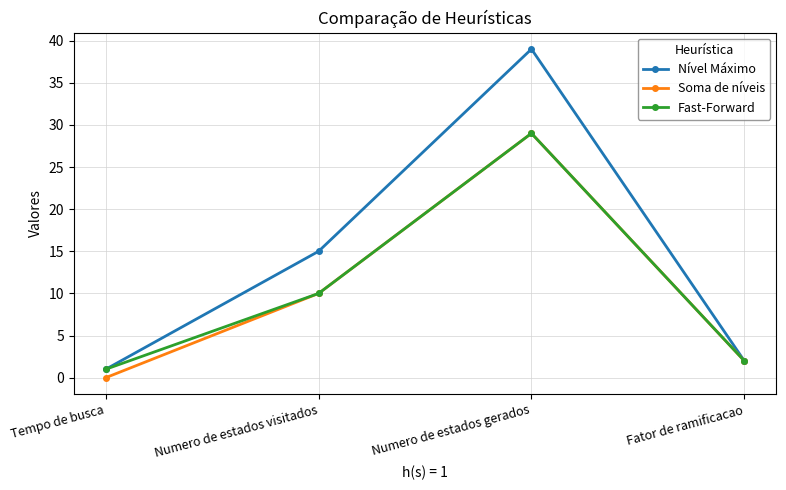

How many data points does each series have?

4